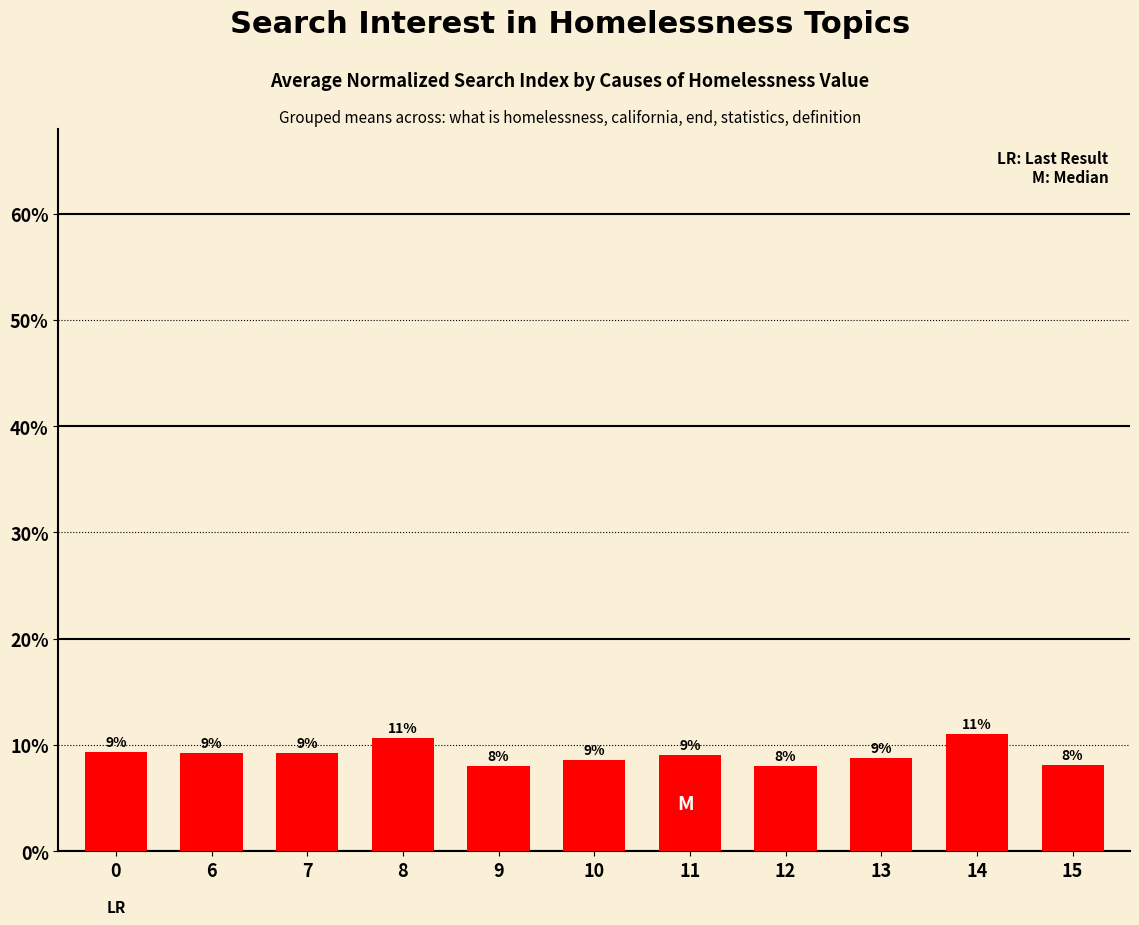

What is the value of the 4th bar from the left?

10.7